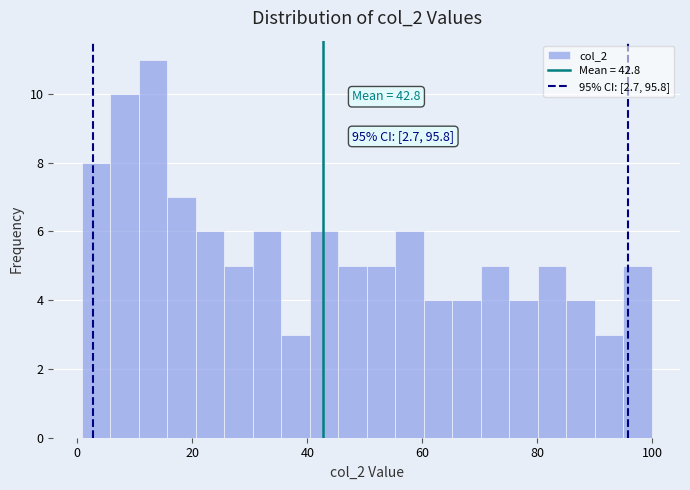

Read against the x-axis, roughly where is the centre of the tallest bar?

14